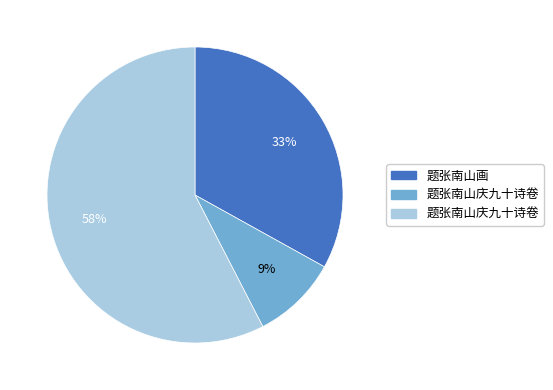

Does any single category account for the majority?

Yes